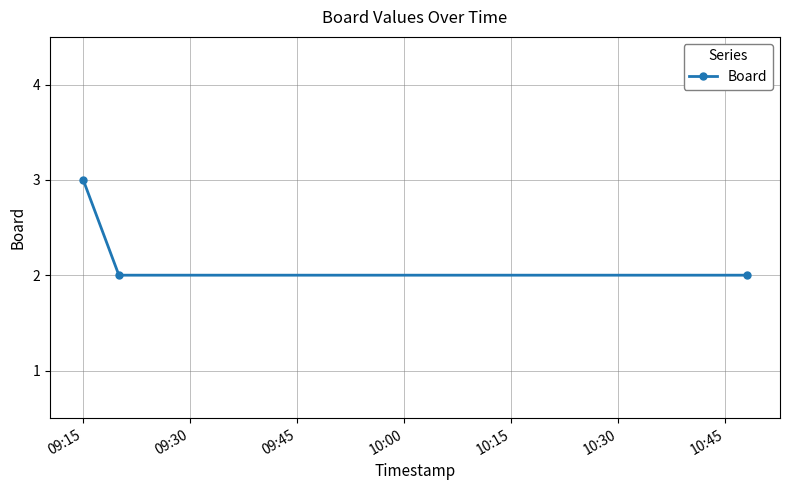

What is the sum of all values?

7